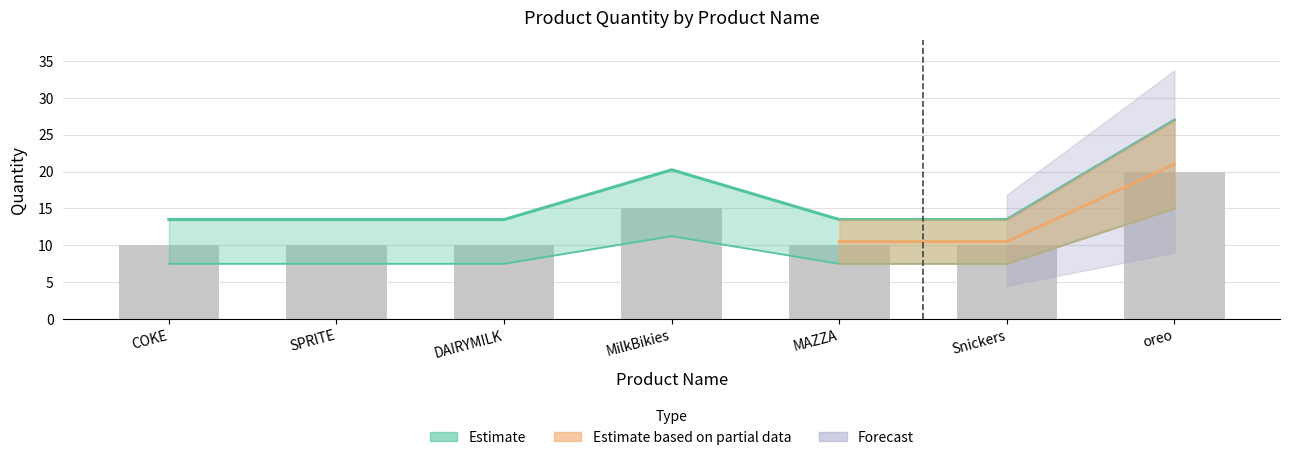

Are the bars grouped side by side (vs. stacked)?

No